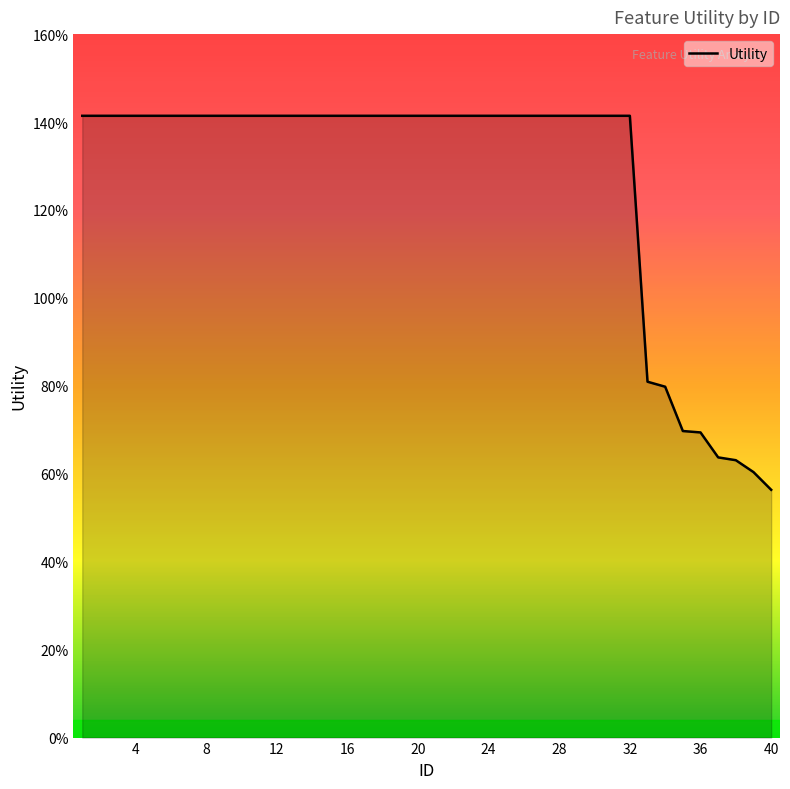

List the labels in order of value, largest first.

1, 2, 3, 4, 5, 6, 7, 8, 9, 10, 11, 12, 13, 14, 15, 16, 17, 18, 19, 20, 21, 22, 23, 24, 25, 26, 27, 28, 29, 30, 31, 32, 33, 34, 35, 36, 37, 38, 39, 40